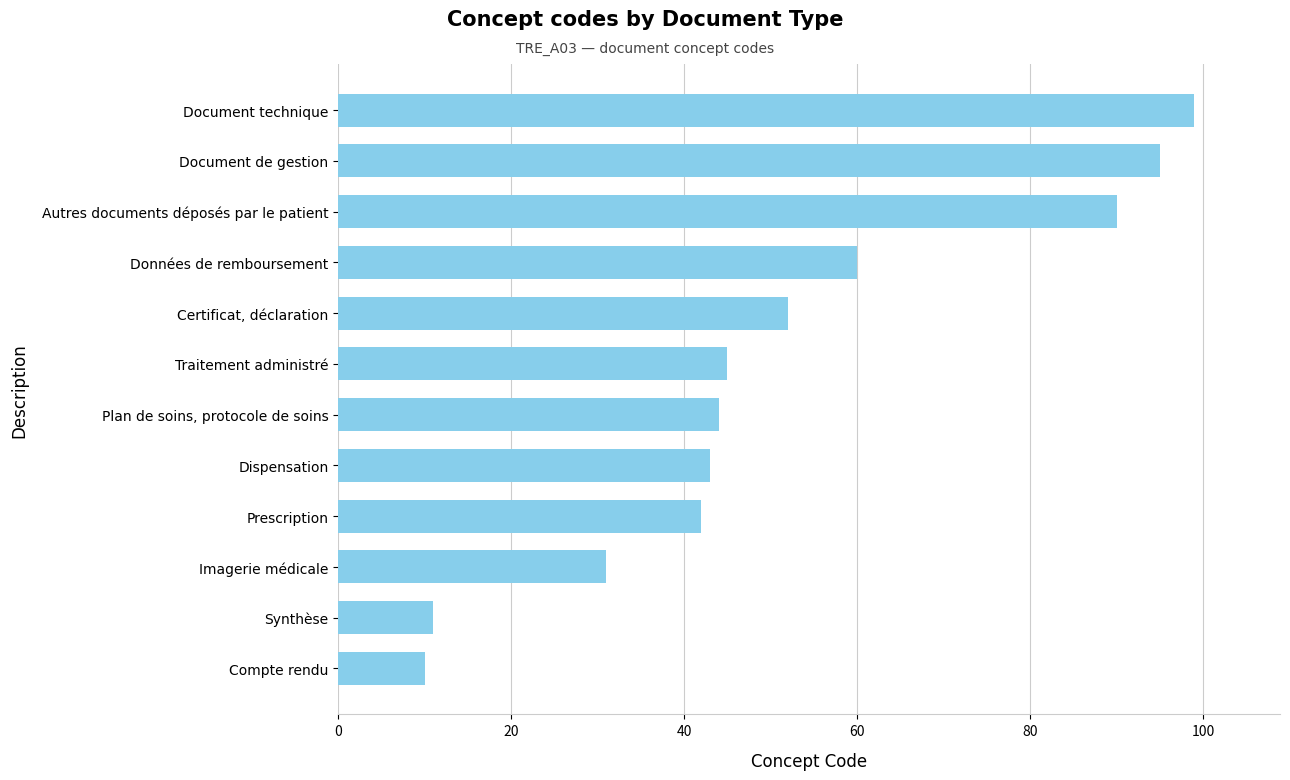

What is the sum of all values?

622